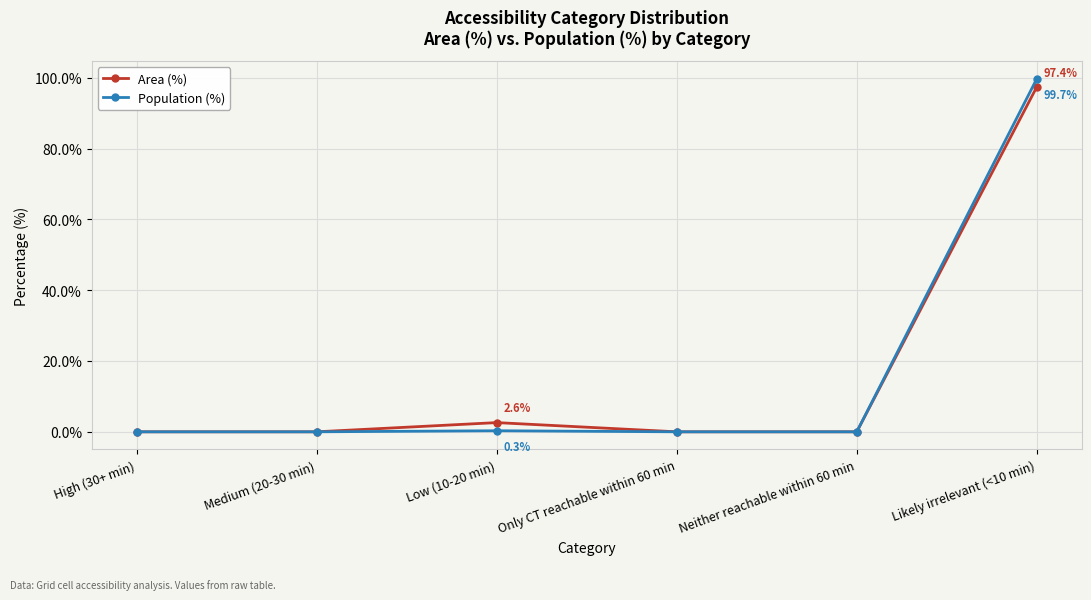

The Population (%) series shows 0.0 at Neither reachable within 60 min. True or false?

True